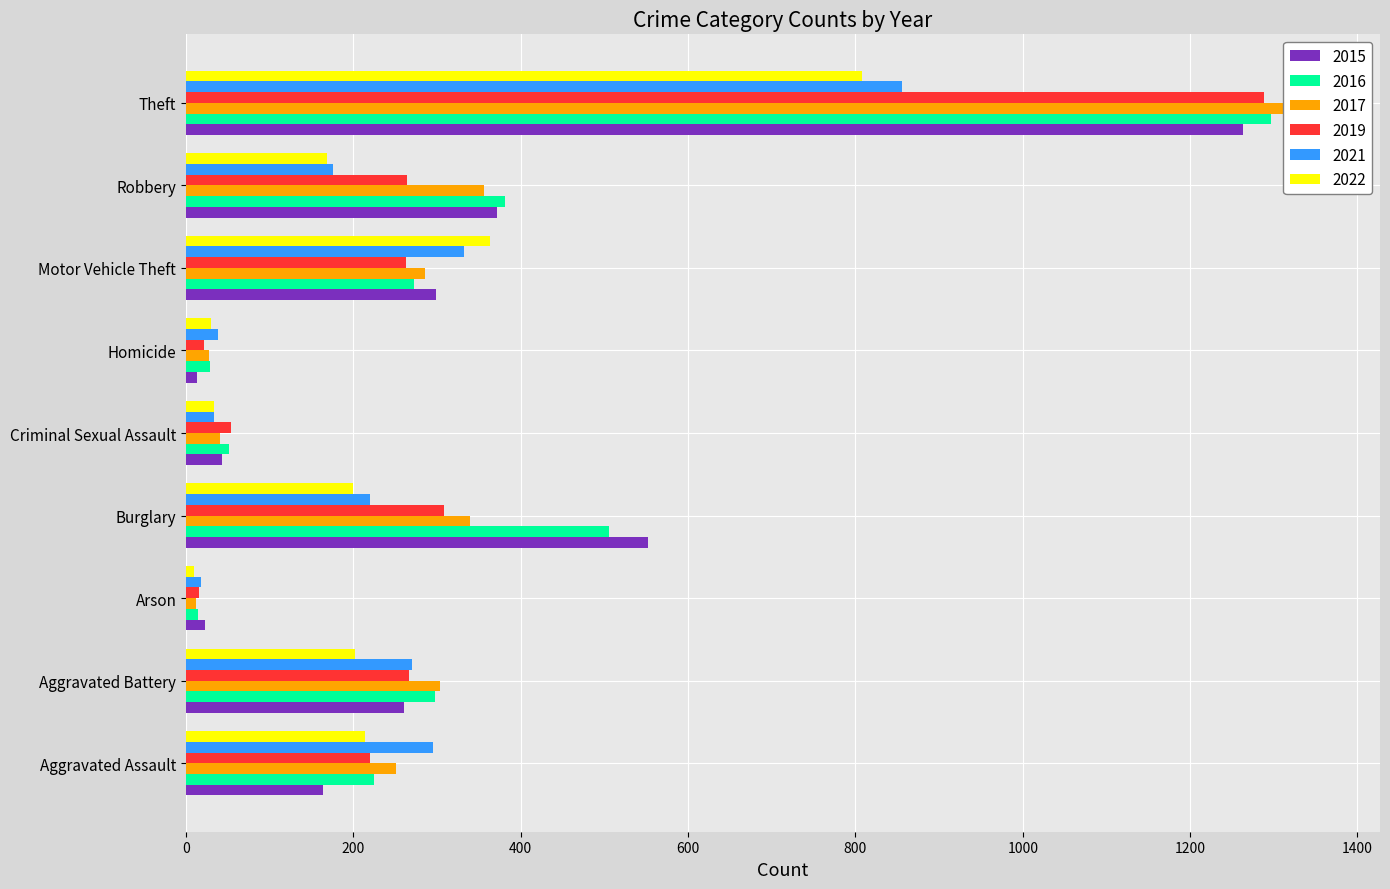

List the labels in order of 2015 value, largest first.

Theft, Burglary, Robbery, Motor Vehicle Theft, Aggravated Battery, Aggravated Assault, Criminal Sexual Assault, Arson, Homicide